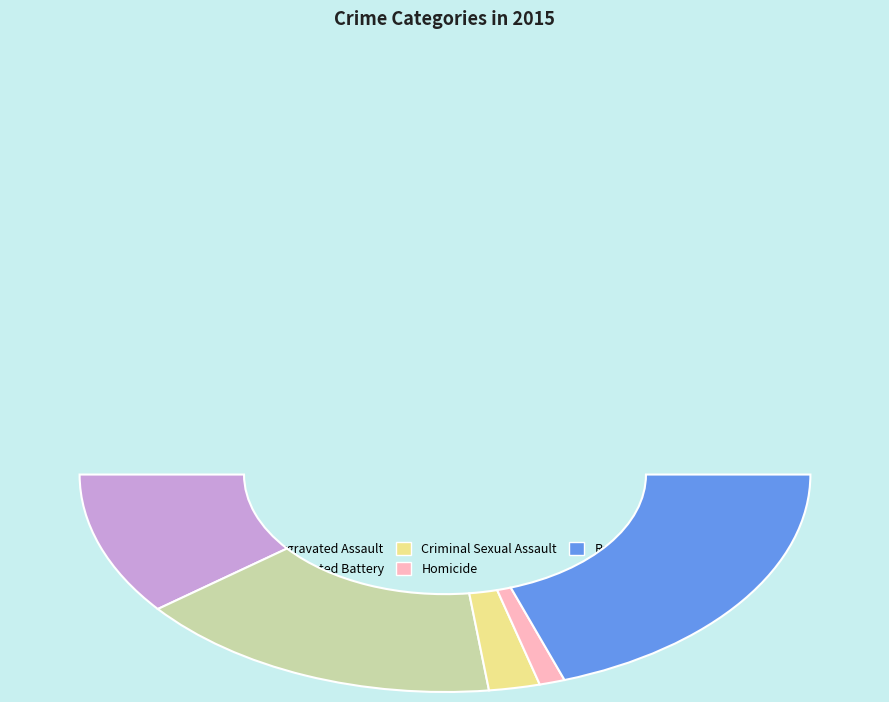

Which slice is the smallest?

Homicide